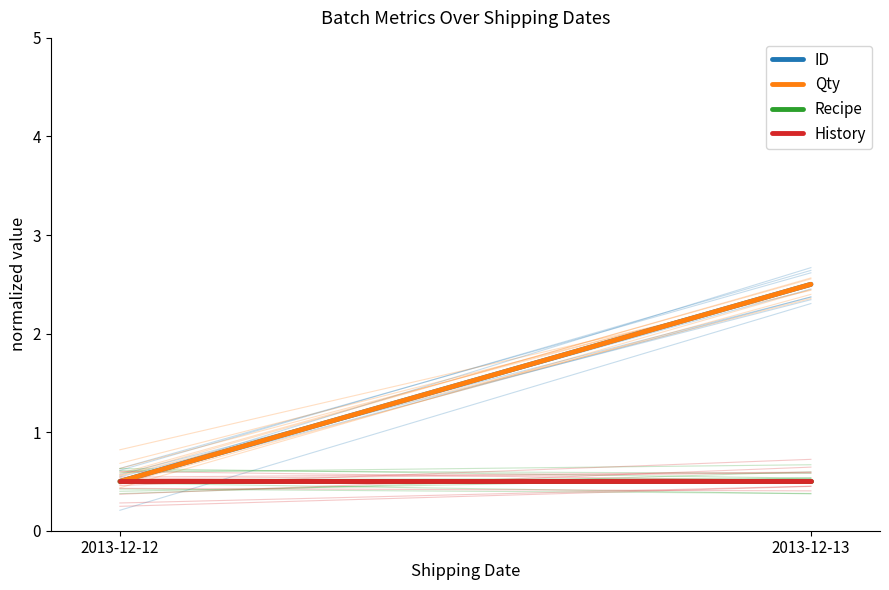

Does the chart have visible grid lines?

No